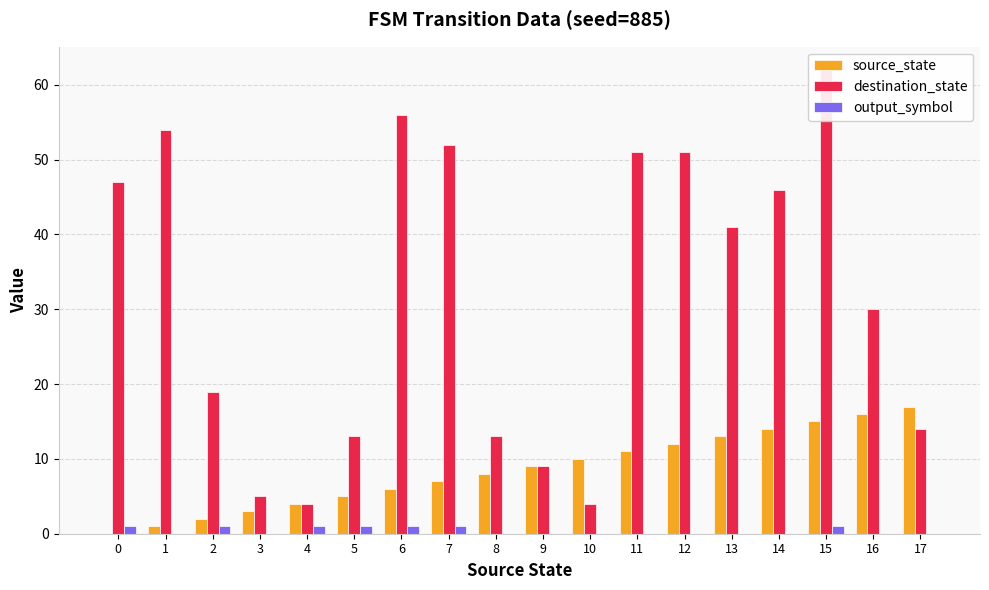

How many groups of bars are there?

18